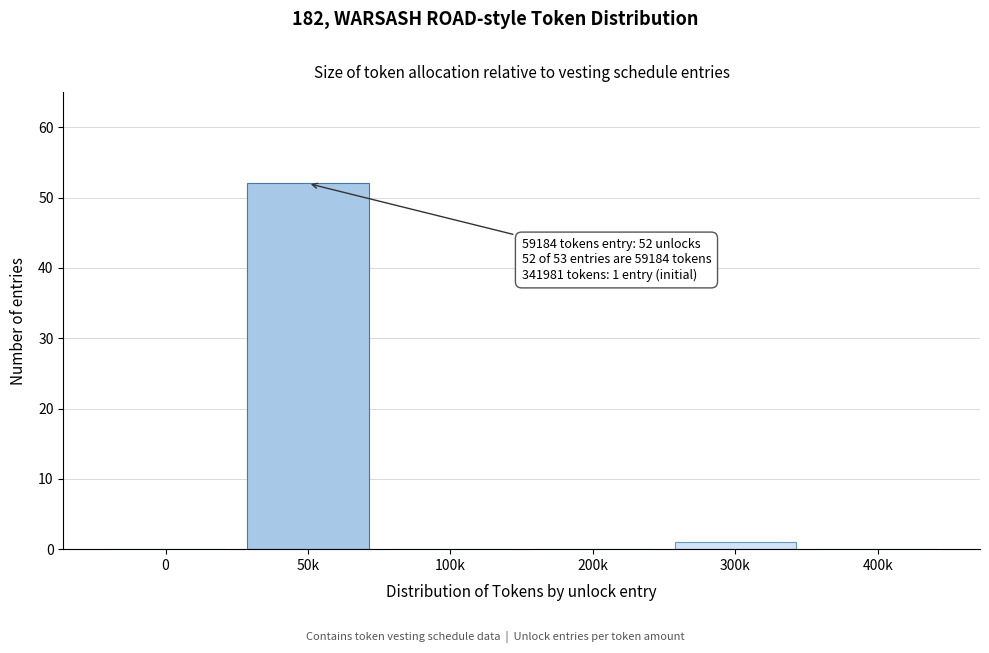

Reading left to right, list all the values displayed in this chart.

0=0	50k=52	100k=0	200k=0	300k=1	400k=0